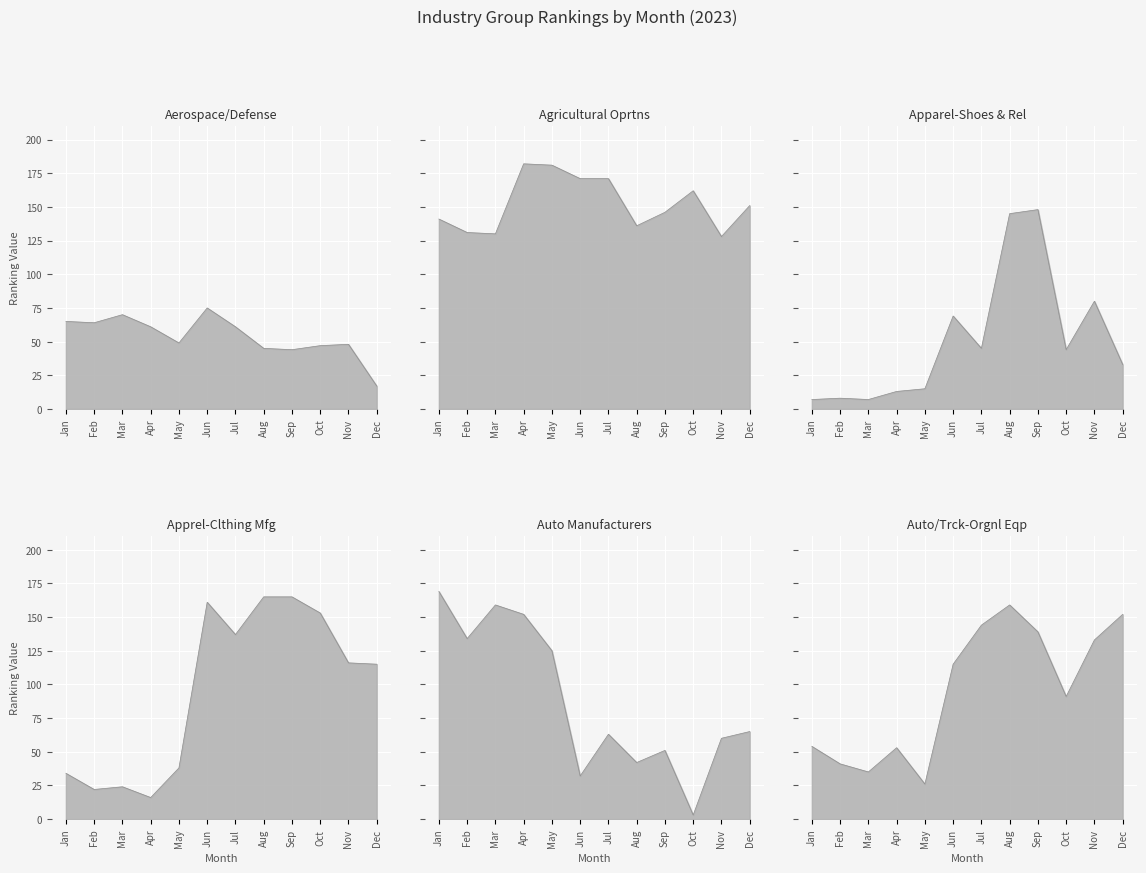

List the series in order of their peak value, highest first.

Agricultural Oprtns, Auto Manufacturers, Apprel-Clthing Mfg, Auto/Trck-Orgnl Eqp, Apparel-Shoes & Rel, Aerospace/Defense